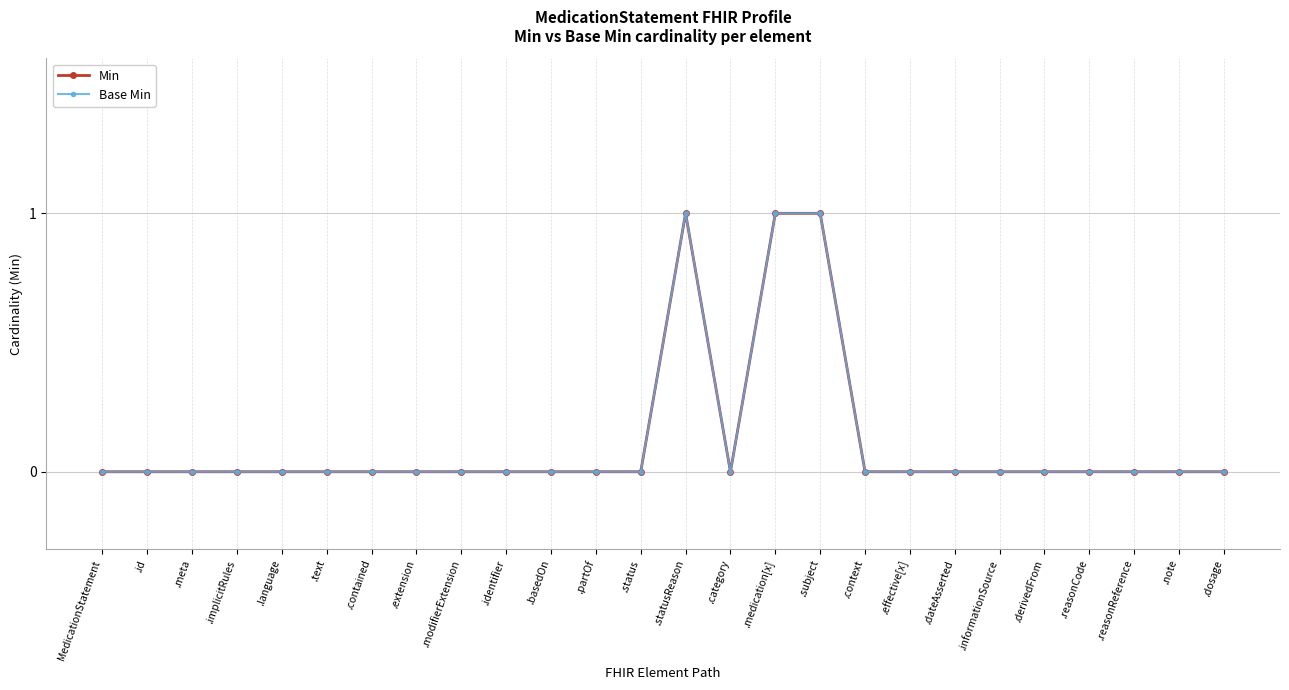

True or false: Base Min and Min intersect in this chart.

False